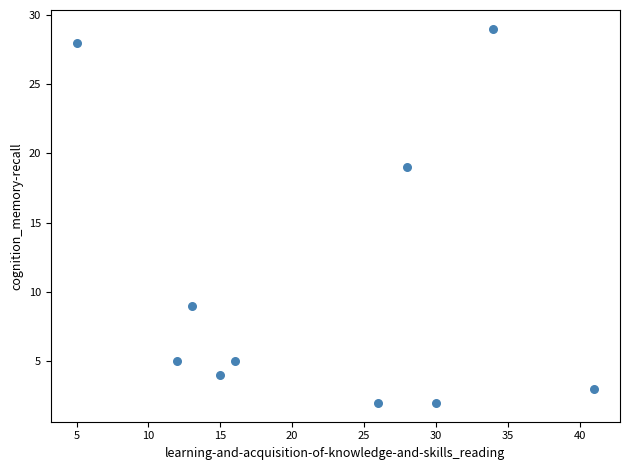

What is the range of X values (max minus min)?

36